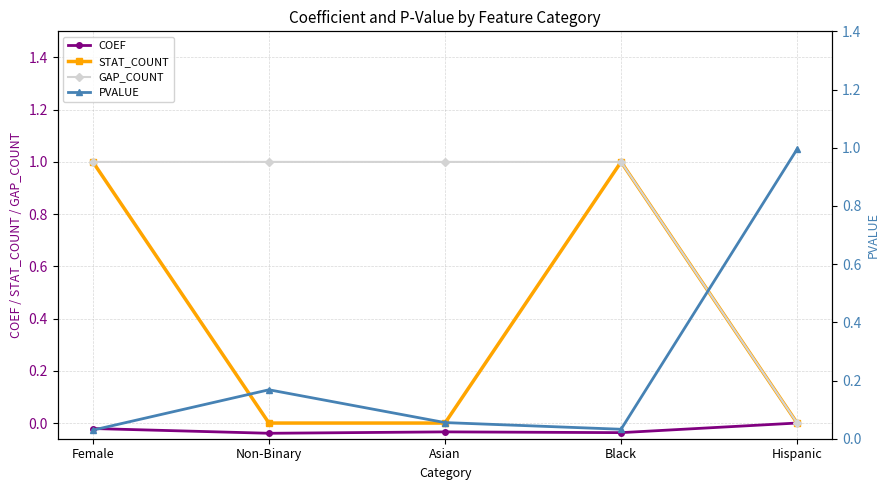

True or false: COEF has a value of -0.0 at Non-Binary.

True